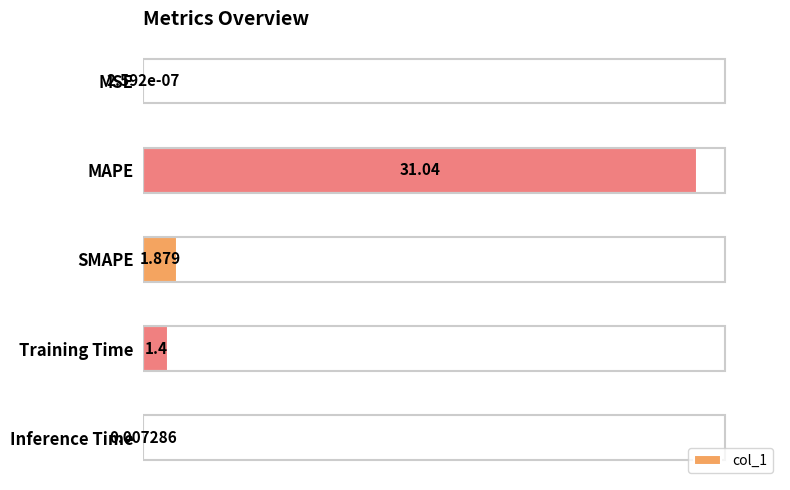

Which label corresponds to the largest value in the chart?

MAPE